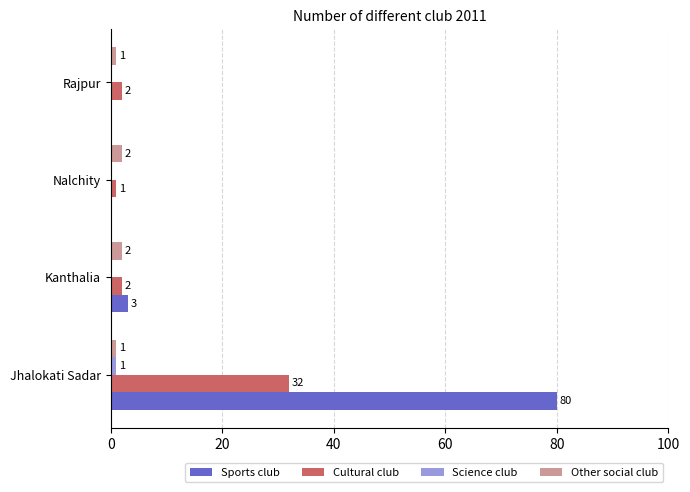

At which category is the sum across all series the highest?

Jhalokati Sadar